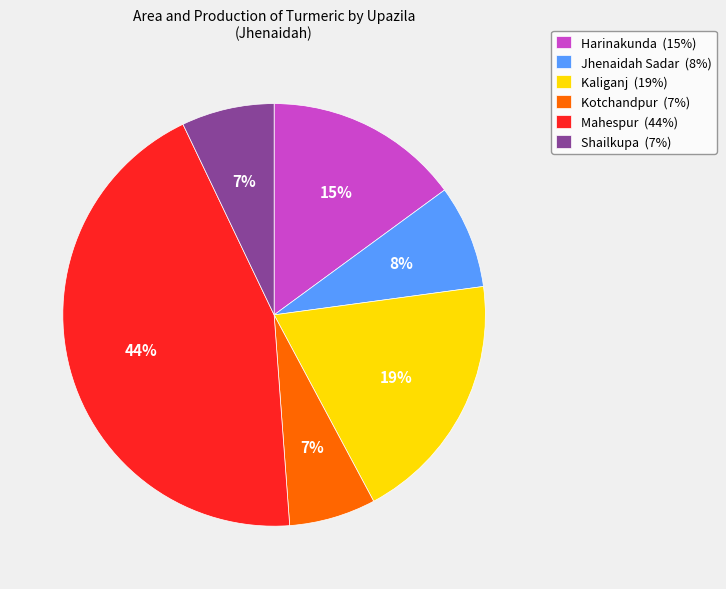

To the nearest percent, what is the difference between the largest and smallest slice percentages?

37%